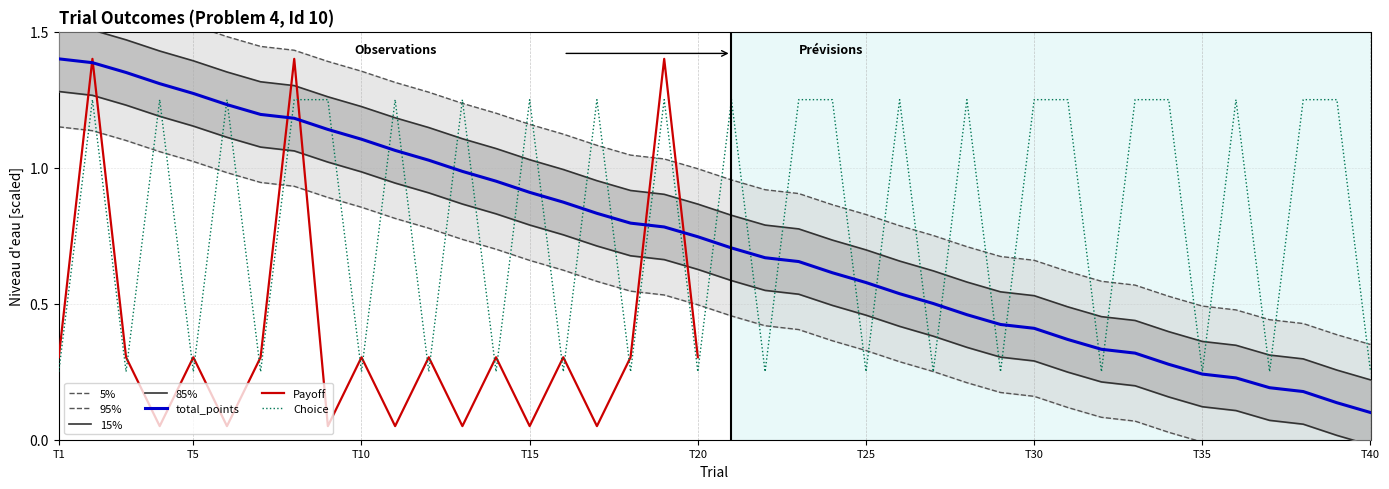

The Choice series shows 0.4 at 14. True or false?

False